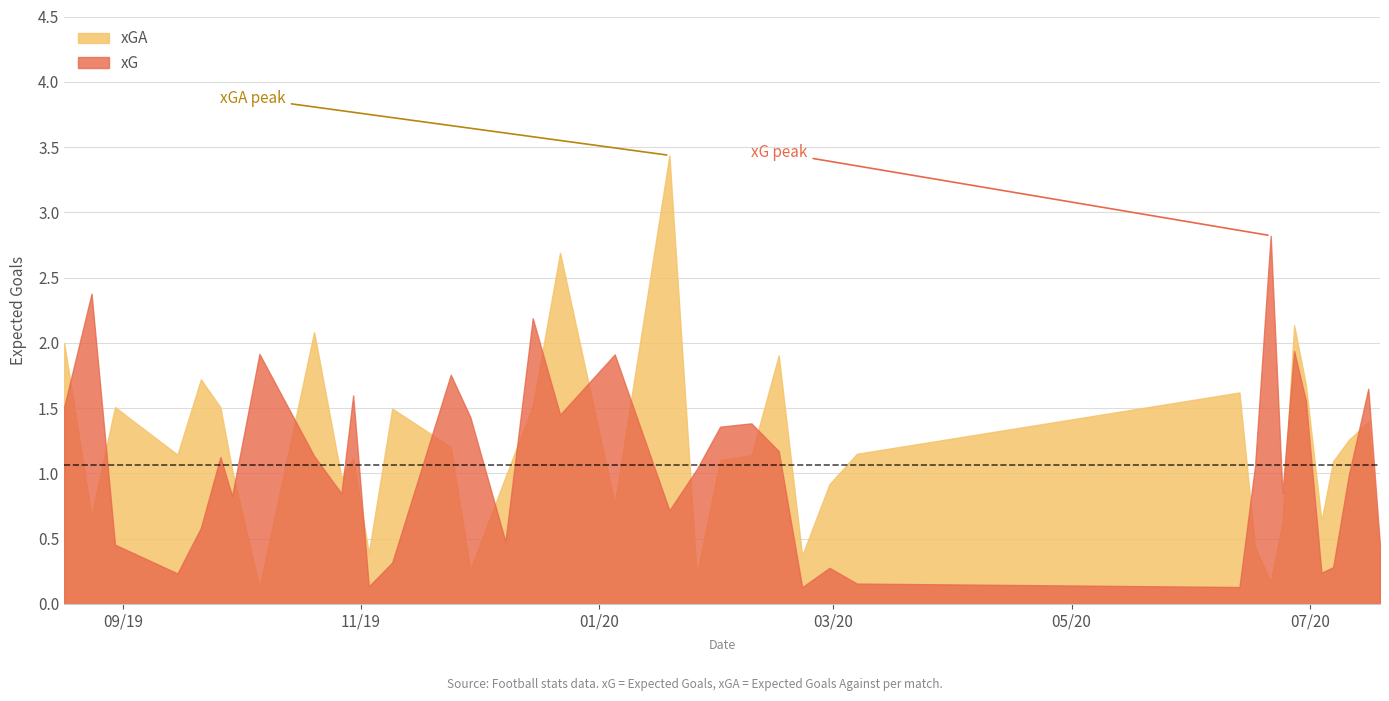

How many data points in xG are above 1?

20